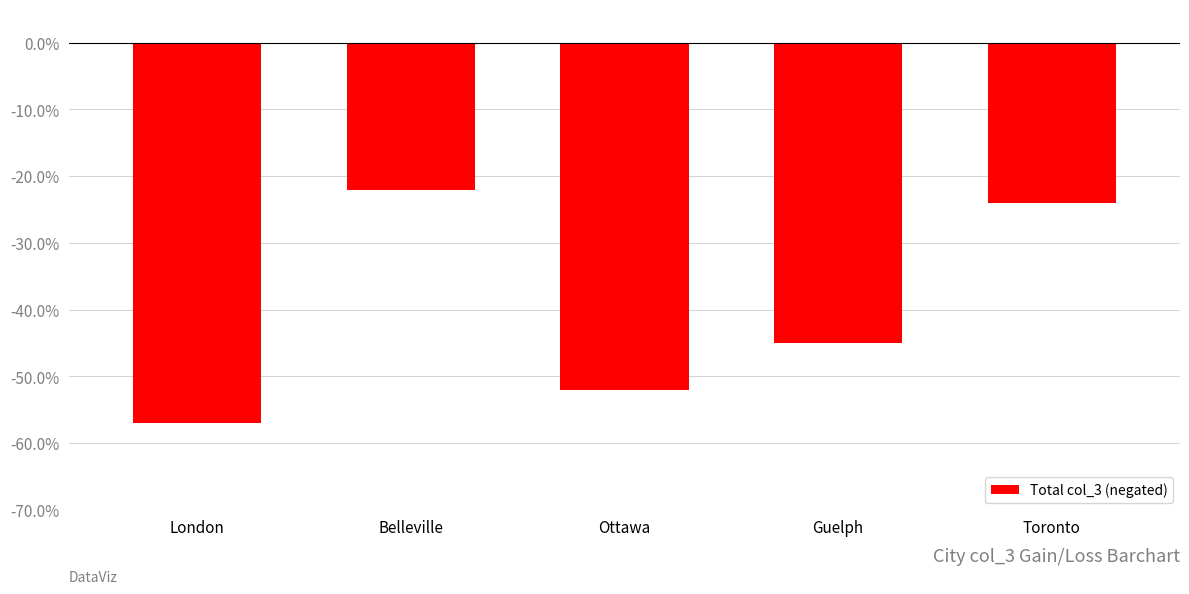

What is the difference between the values at Guelph and London?

12